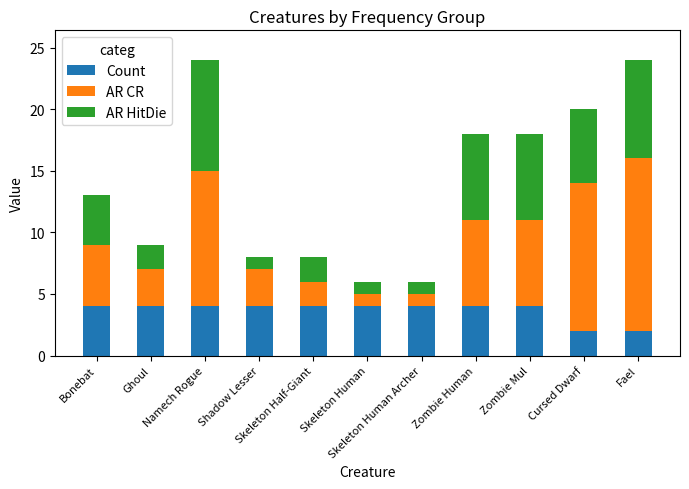

What are all the series names shown in the legend?

Count, AR CR, AR HitDie